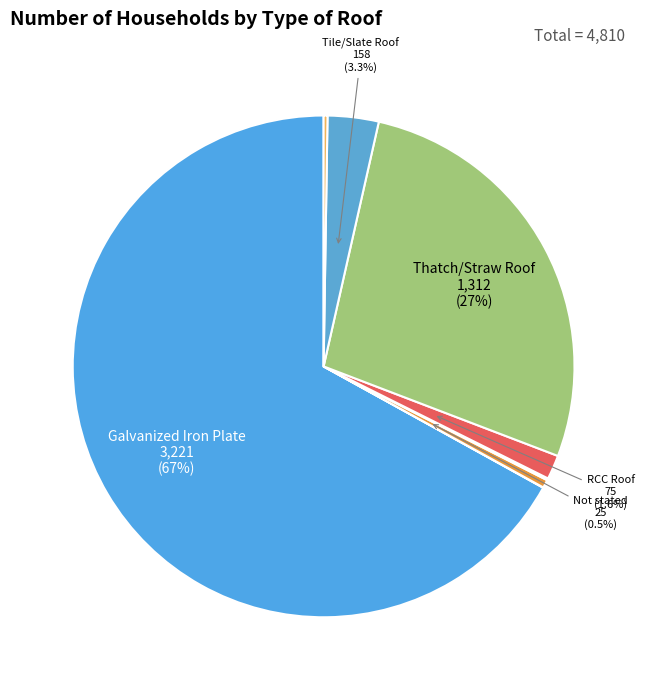

Rank the categories by value from lowest to highest.

Mud Roof, Others, Wood/Planks Roof, Not stated, RCC Roof, Tile/Slate Roof, Thatch/Straw Roof, Galvanized Iron Plate